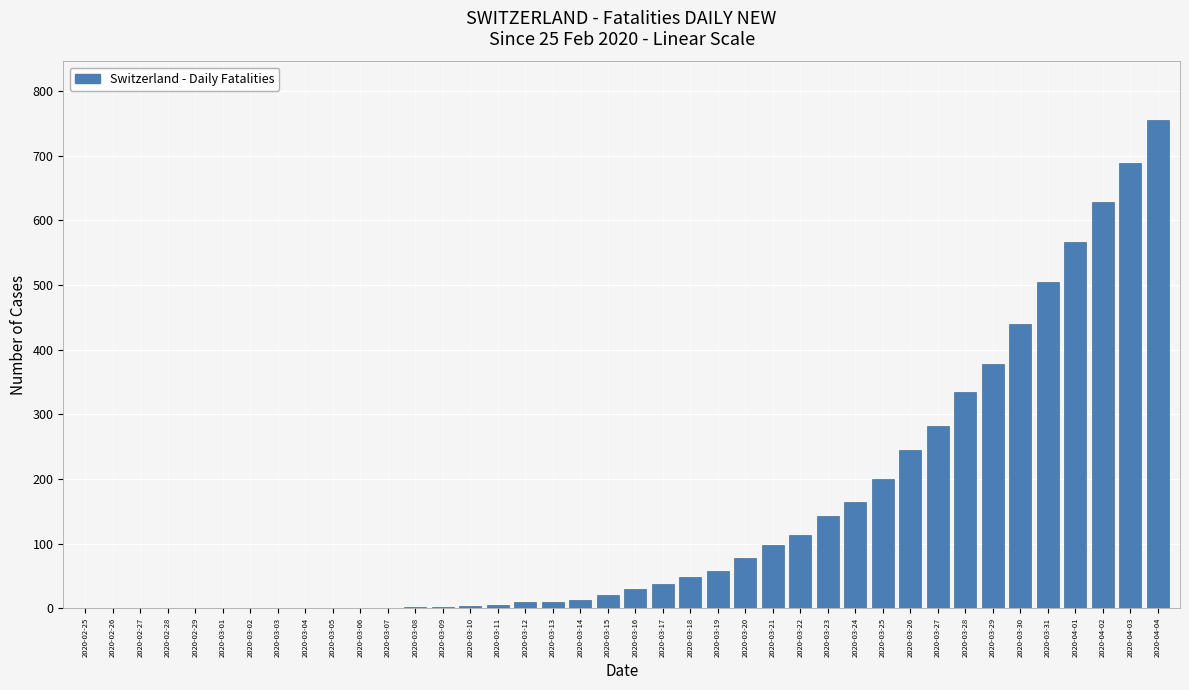

Is it true that the value at 2020-02-27 is 0?

True